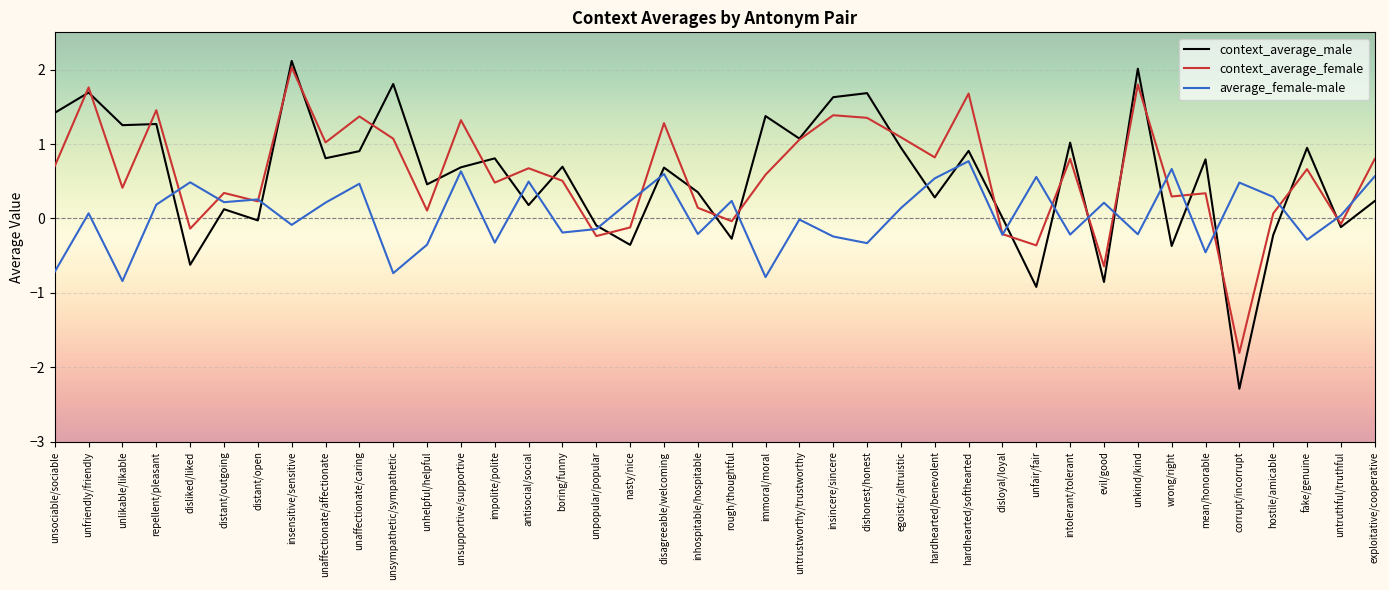

At which label does context_average_male first exceed 0?

unsociable/sociable